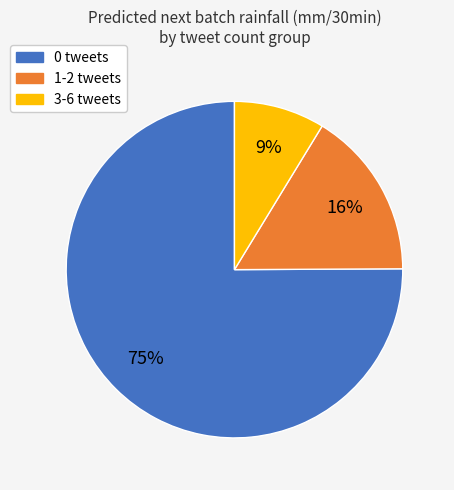

Which has a higher value, 1-2 tweets or 0 tweets?

0 tweets